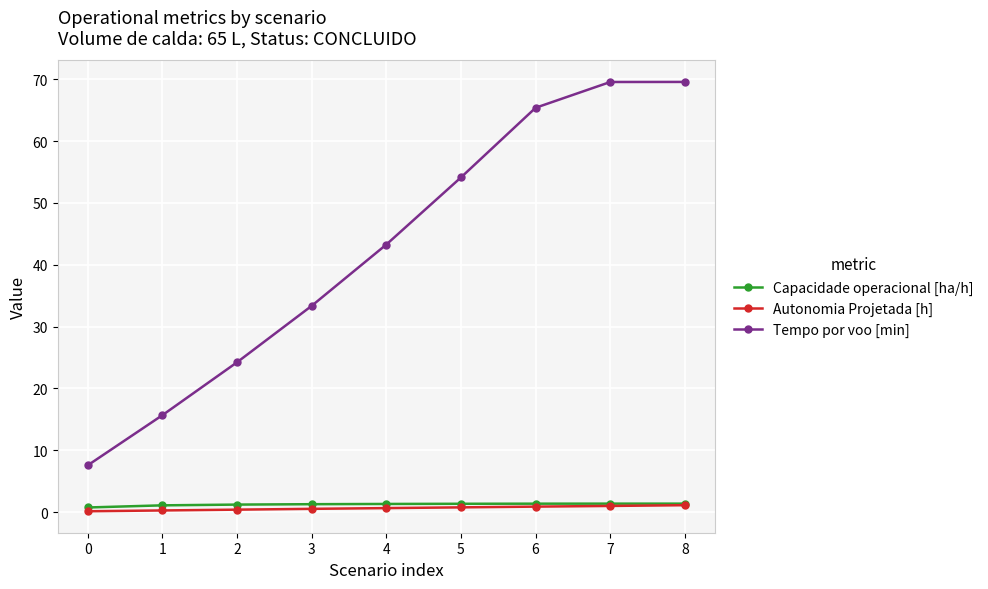

True or false: Capacidade operacional [ha/h] and Tempo por voo [min] intersect in this chart.

False